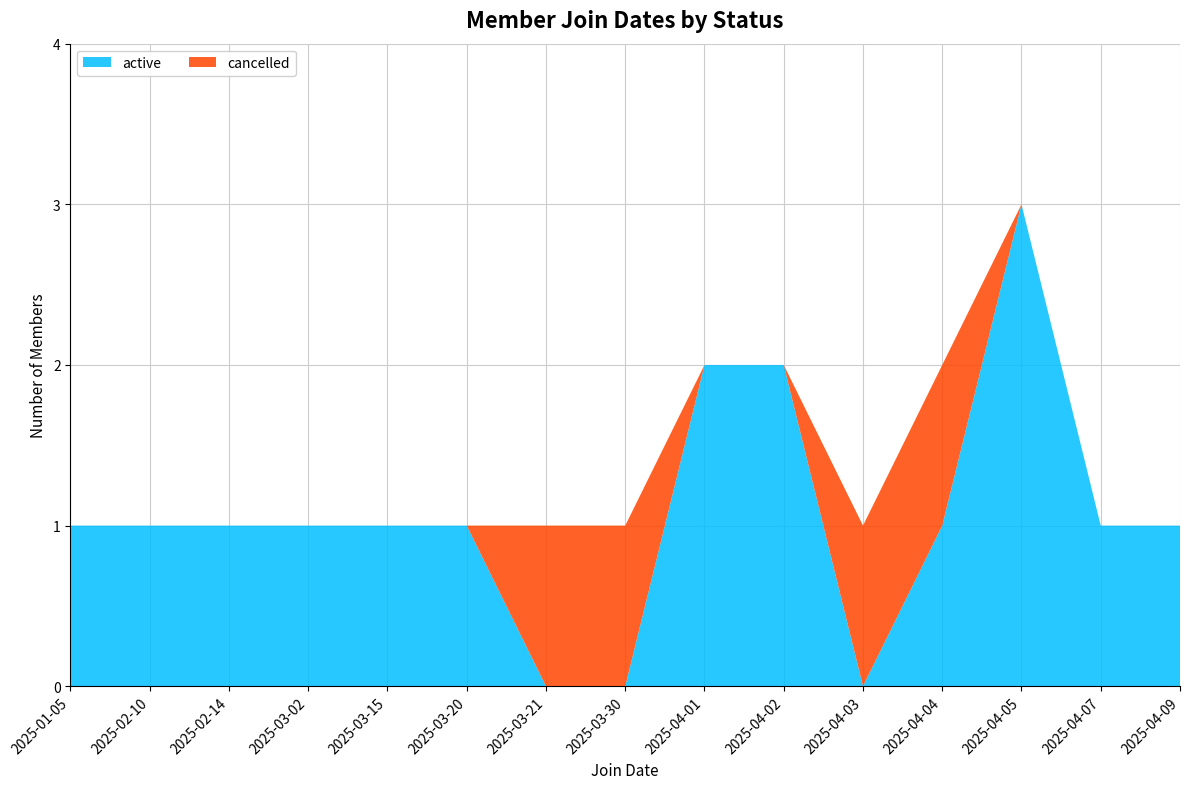

The value of active at 2025-04-01 is 2. True or false?

True